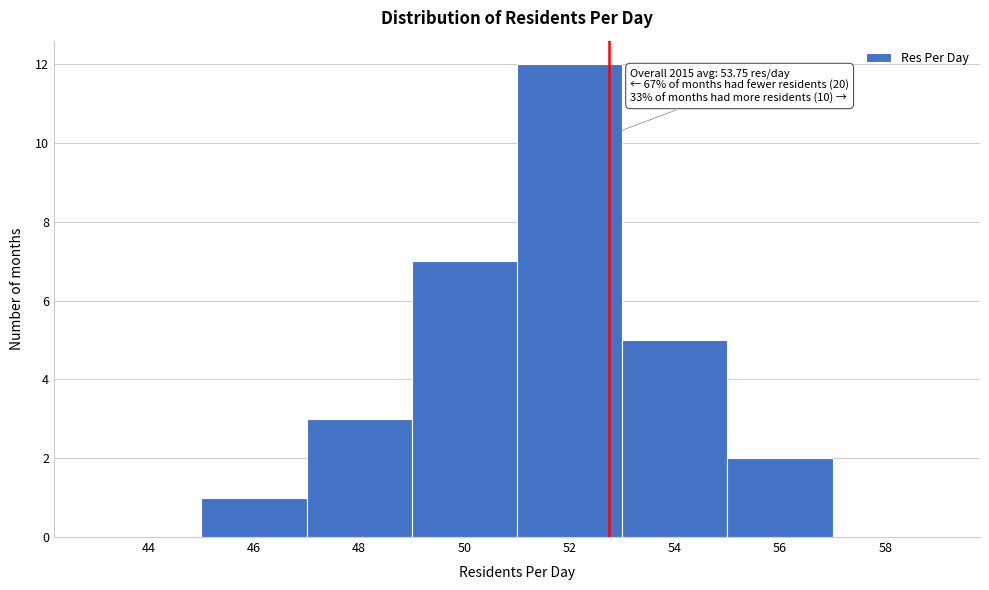

Reading left to right, what are all the values shown in this chart?

44=0	46=1	48=3	50=7	52=12	54=5	56=2	58=0